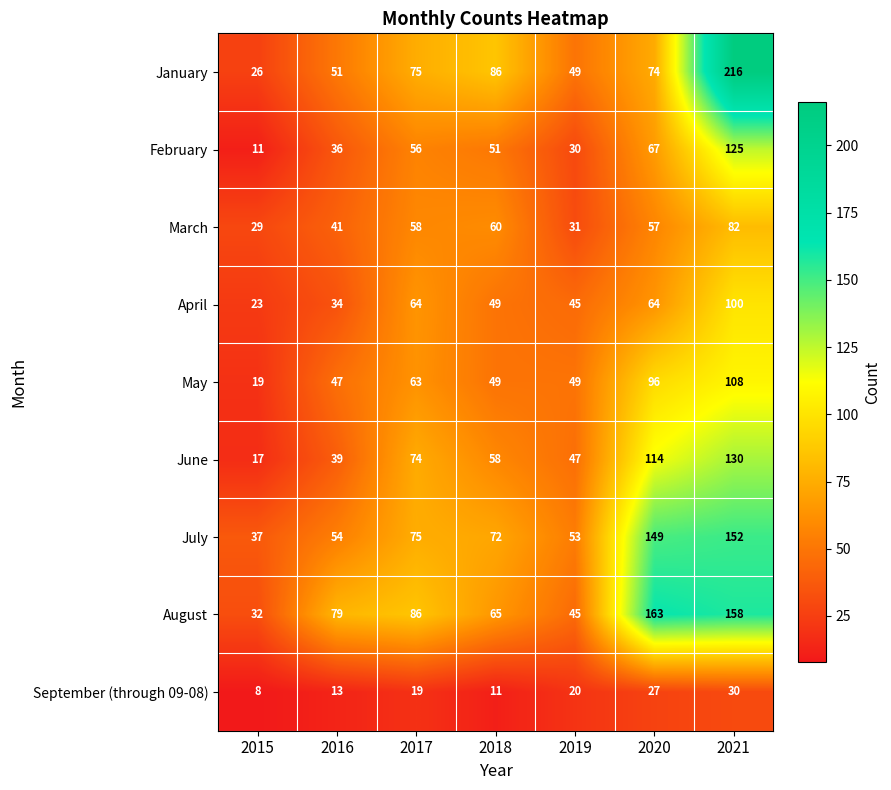

What is the smallest value displayed?

8